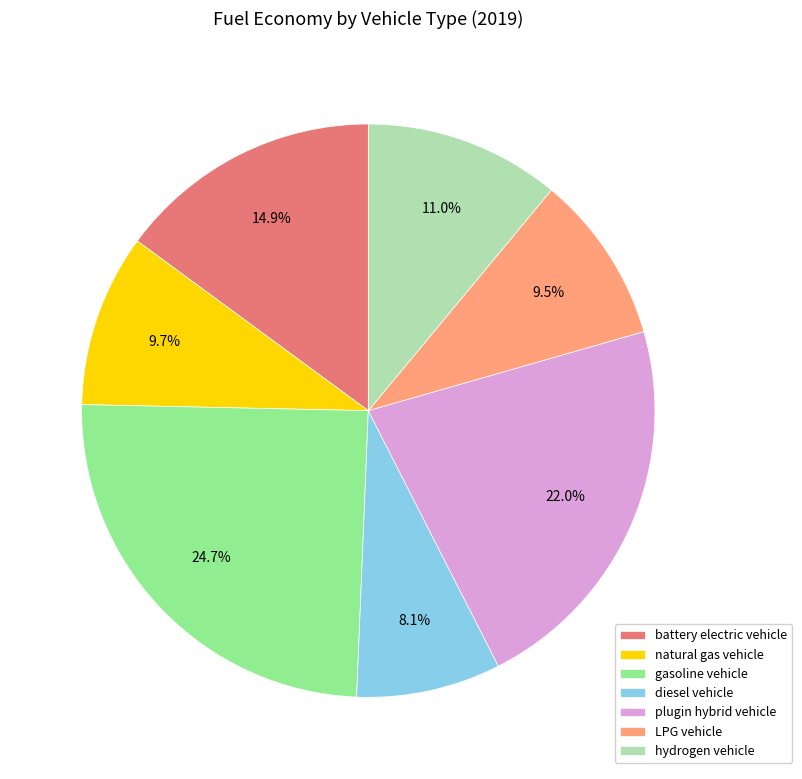

What is the total percentage of diesel vehicle and gasoline vehicle?

32.8%